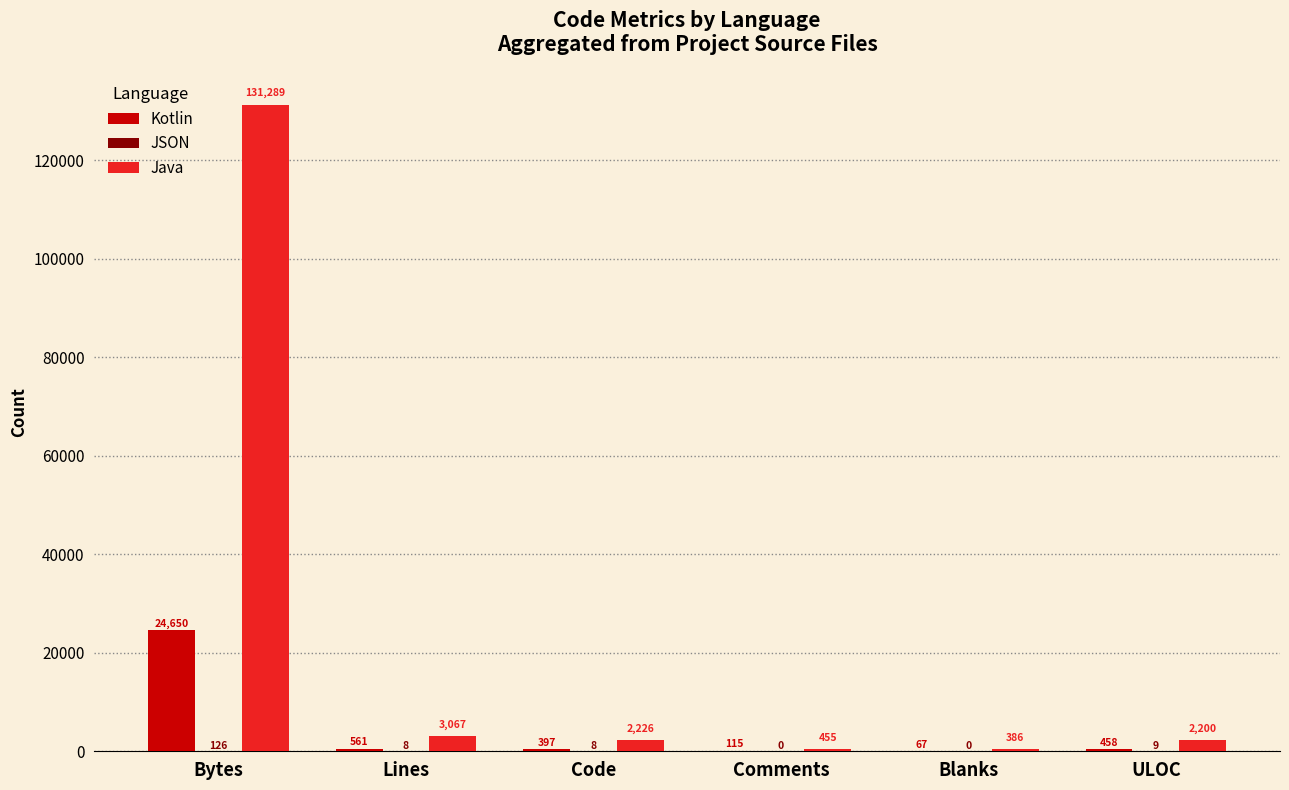

How many groups of bars are there?

6